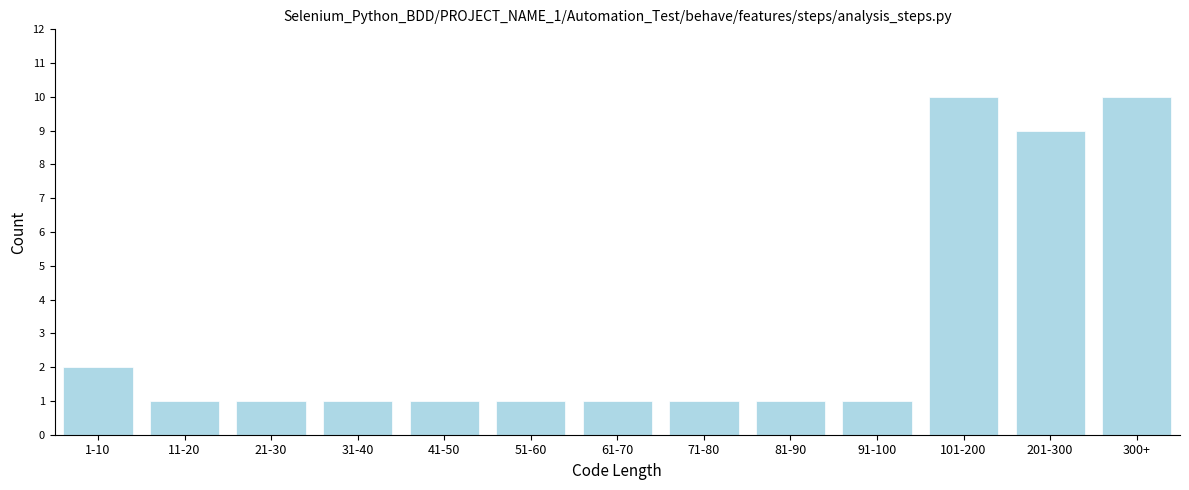

Reading left to right, what are all the values shown in this chart?

1-10=2	11-20=1	21-30=1	31-40=1	41-50=1	51-60=1	61-70=1	71-80=1	81-90=1	91-100=1	101-200=10	201-300=9	300+=10